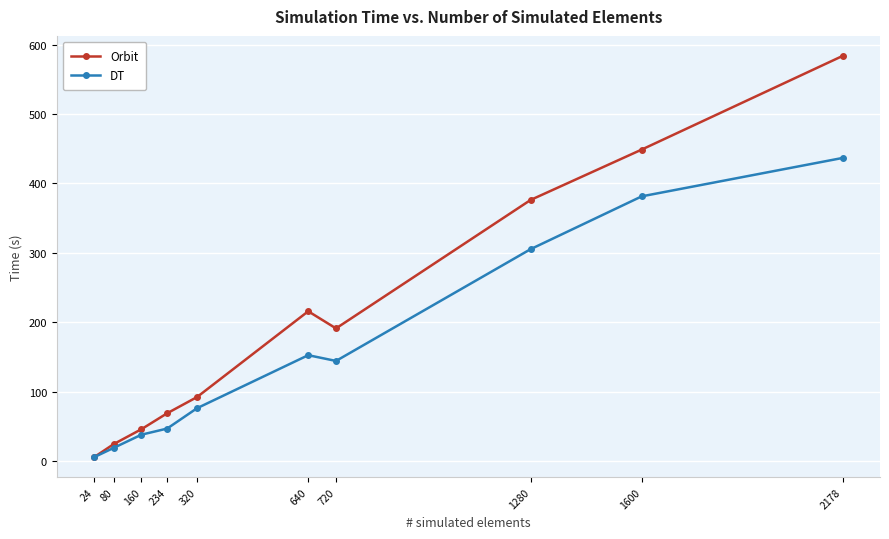

The value of Orbit at 320 is 92.3. True or false?

True